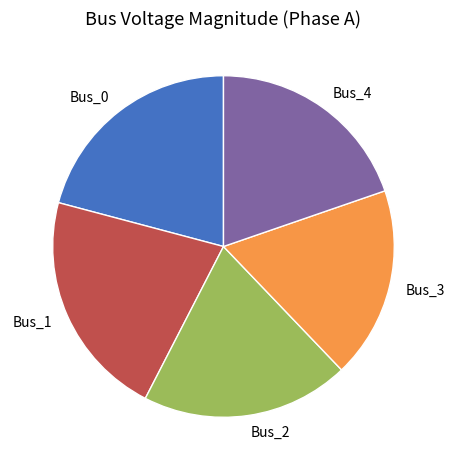

Approximately how many times larger is the value at Bus_4 compared to Bus_1?

0.9